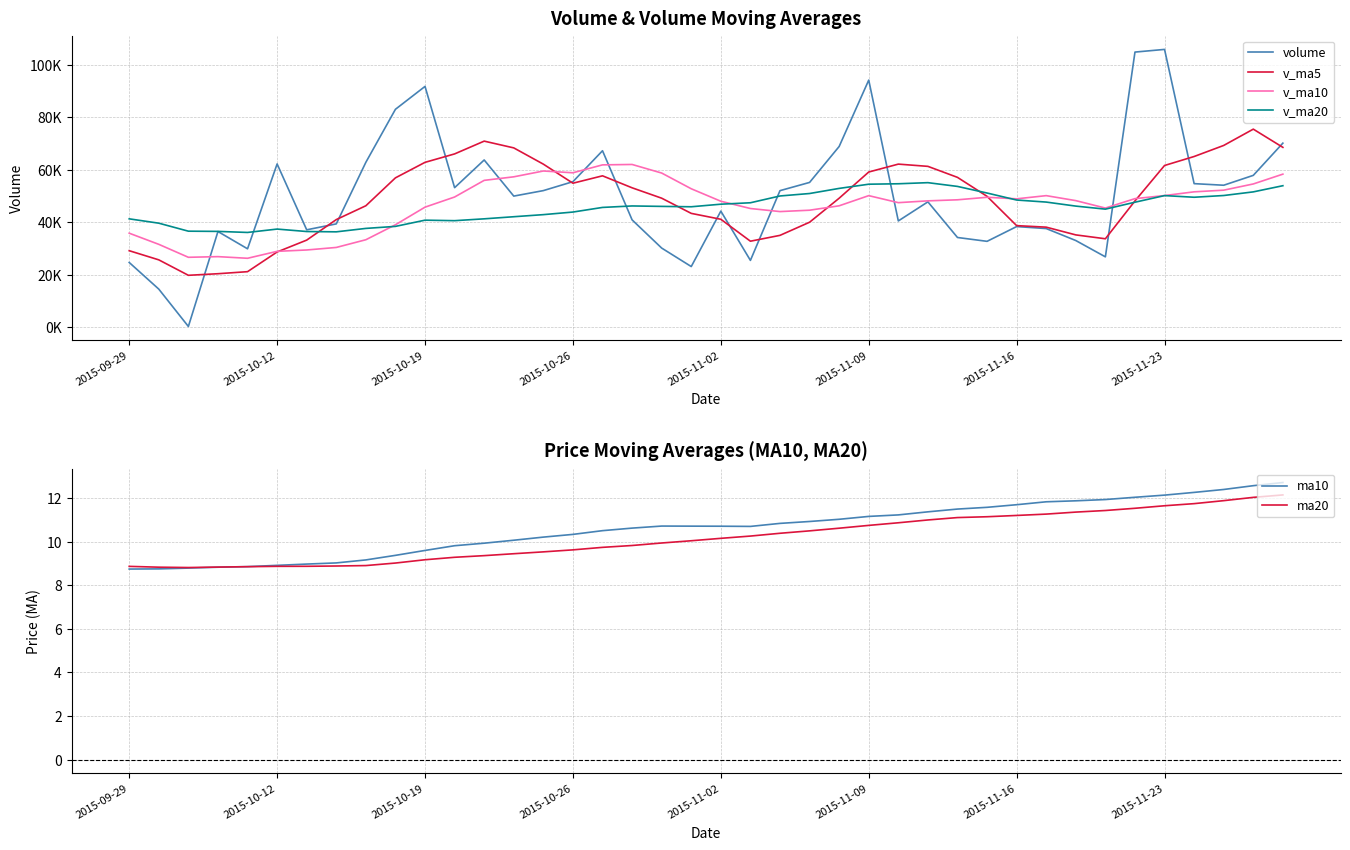

What are all the series names shown in the legend?

volume, v_ma5, v_ma10, v_ma20, ma10, ma20